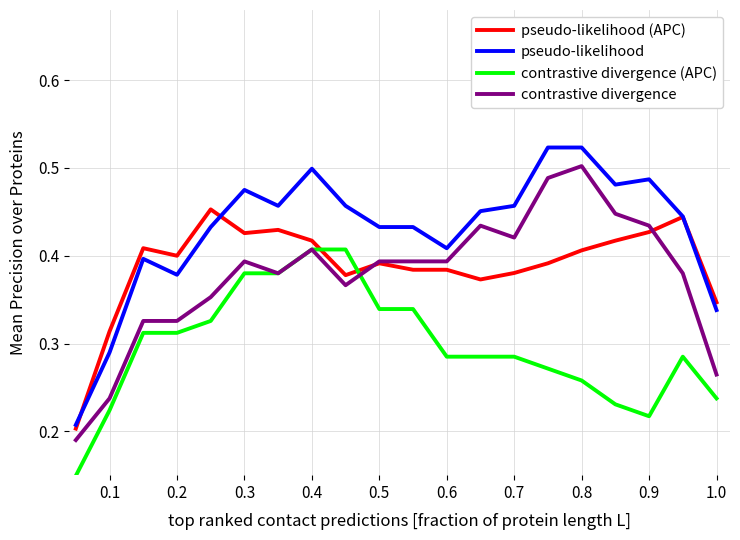

Which series has the largest total across all categories?

pseudo-likelihood